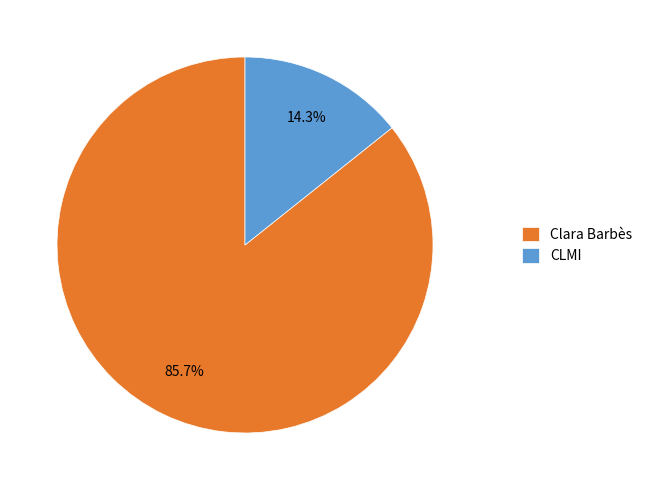

Which slice is the largest?

Clara Barbès